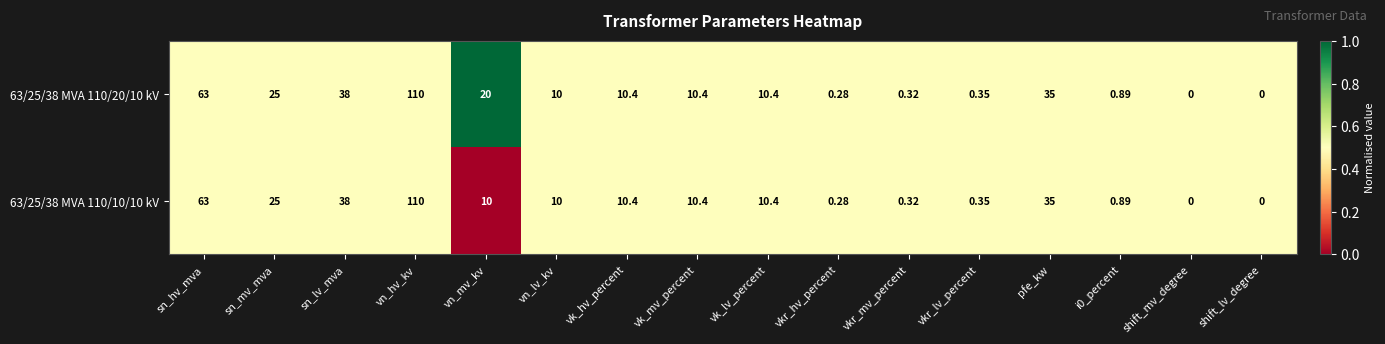

Which category has the highest value in the 63/25/38 MVA 110/10/10 kV series?

vn_hv_kv